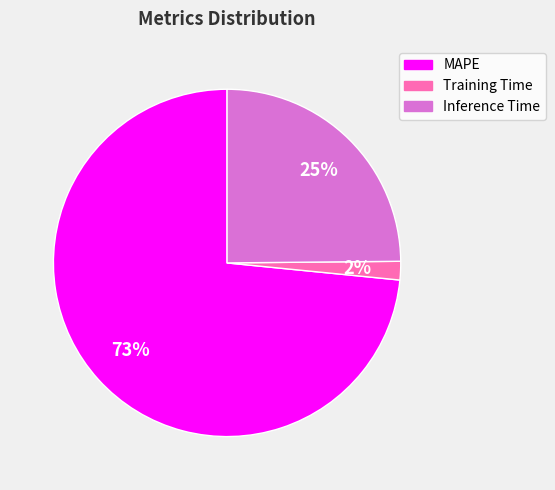

What is the largest slice in the pie chart?

MAPE